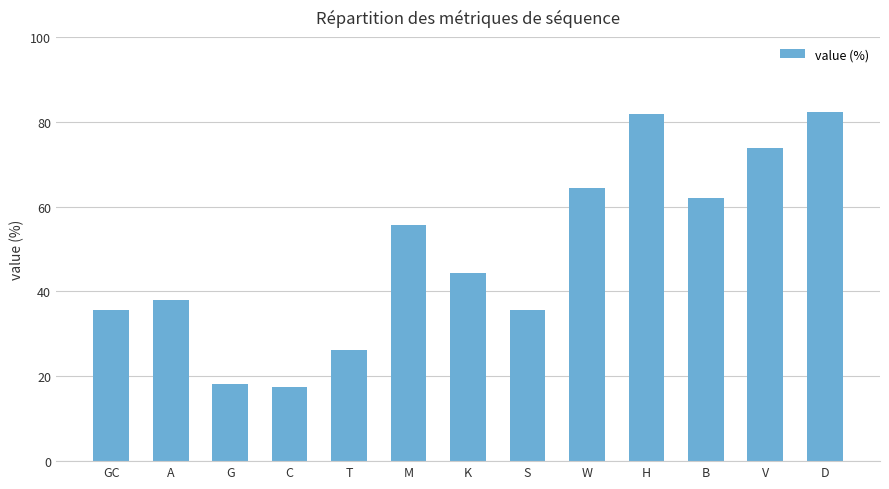

Reading left to right, transcribe all the data shown in this chart.

35.7	38.0	18.1	17.6	26.3	55.6	44.4	35.7	64.3	81.9	62.0	73.7	82.4